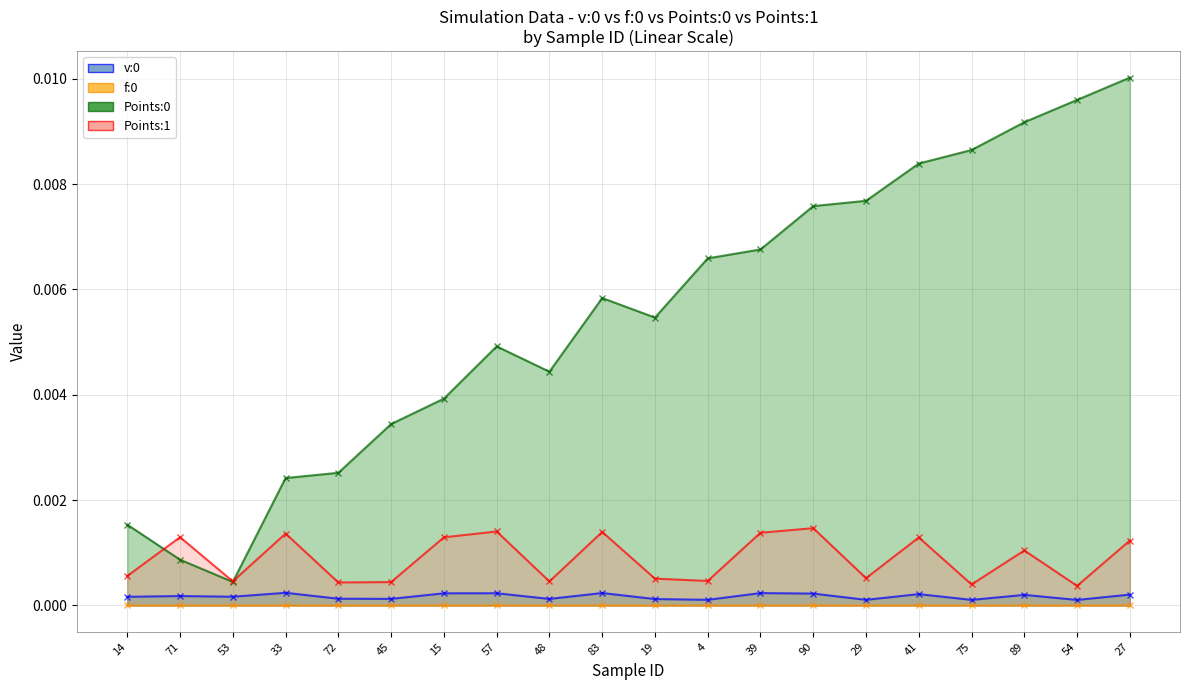

At how many categories does at least one series exceed 0?

20